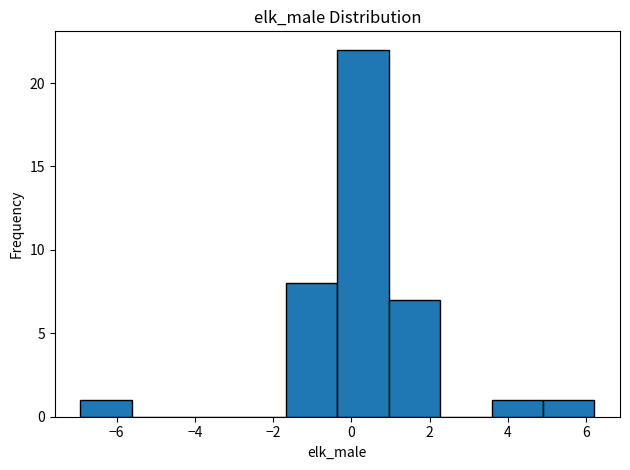

Which range on the x-axis has the tallest bar?

-0.4 to 1.0